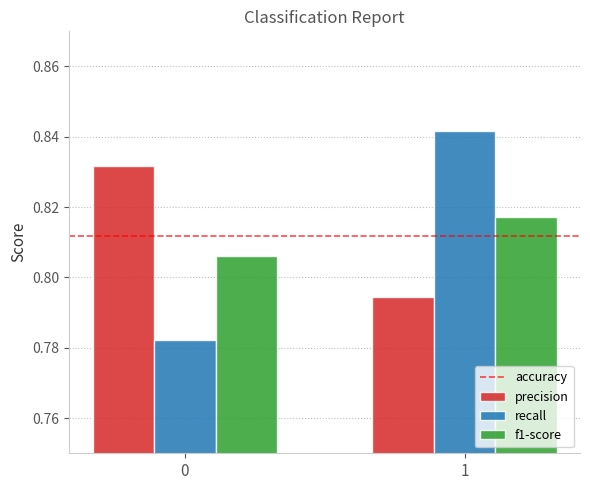

True or false: f1-score has a value of 0.5 at 1.

False